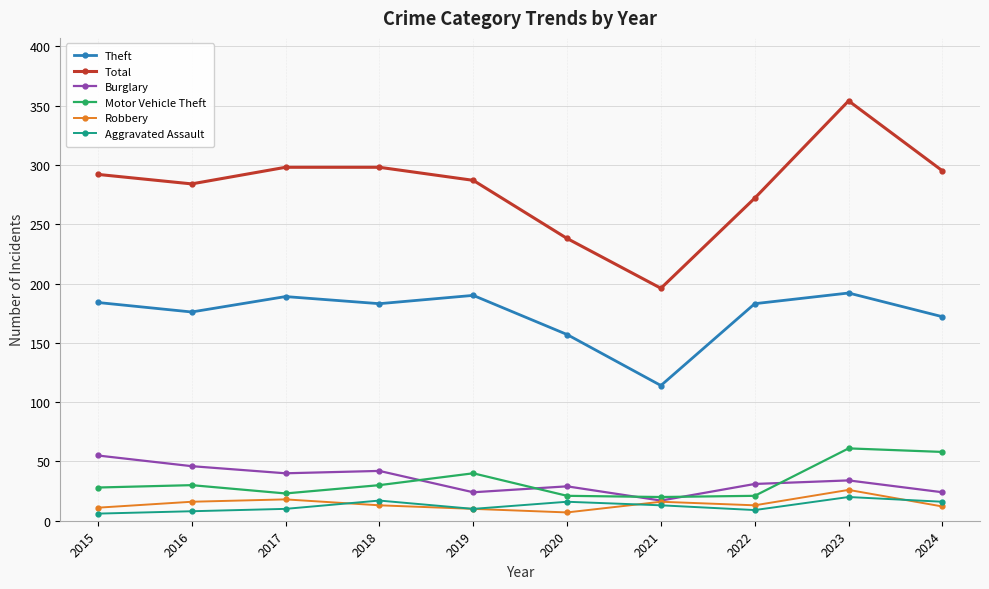

How many values in the Total series are below 292?

5